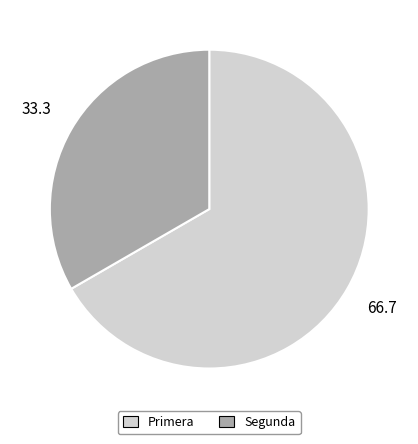

Is the sum of Primera and Segunda greater than half?

Yes